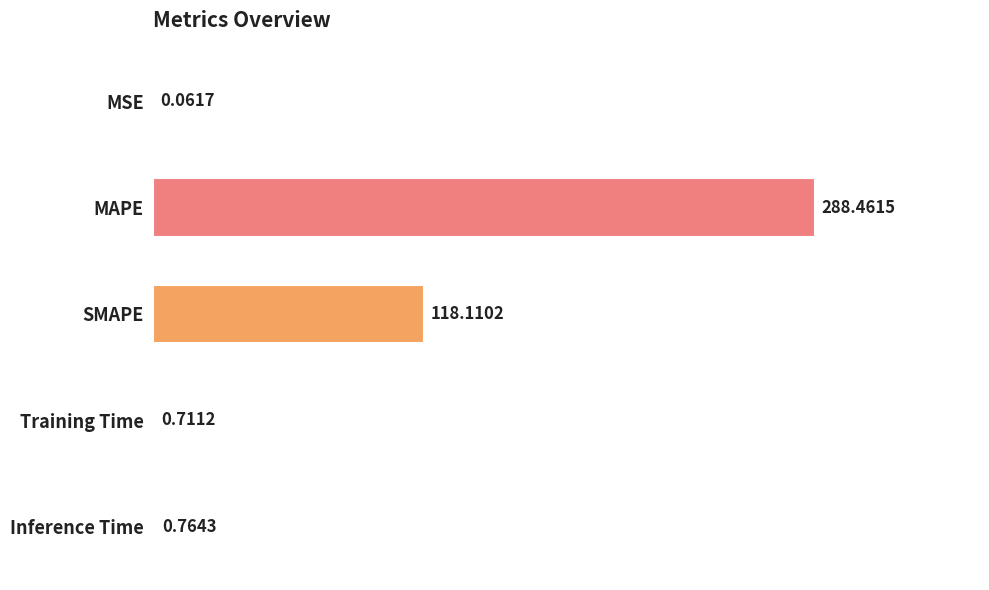

At which category does the chart reach its peak across all series?

MAPE